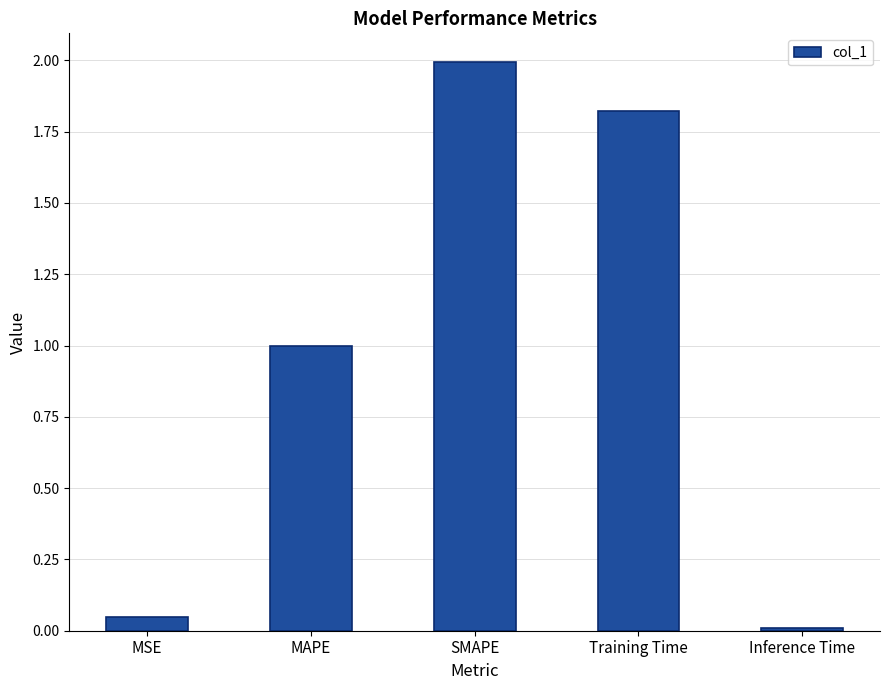

List the labels in order of value, smallest first.

Inference Time, MSE, MAPE, Training Time, SMAPE